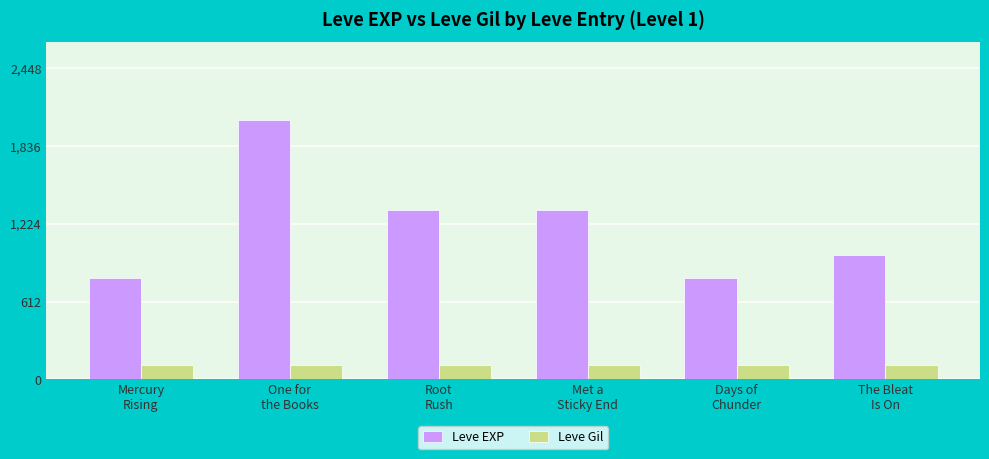

The value of Leve EXP at Mercury
Rising is 427. True or false?

False